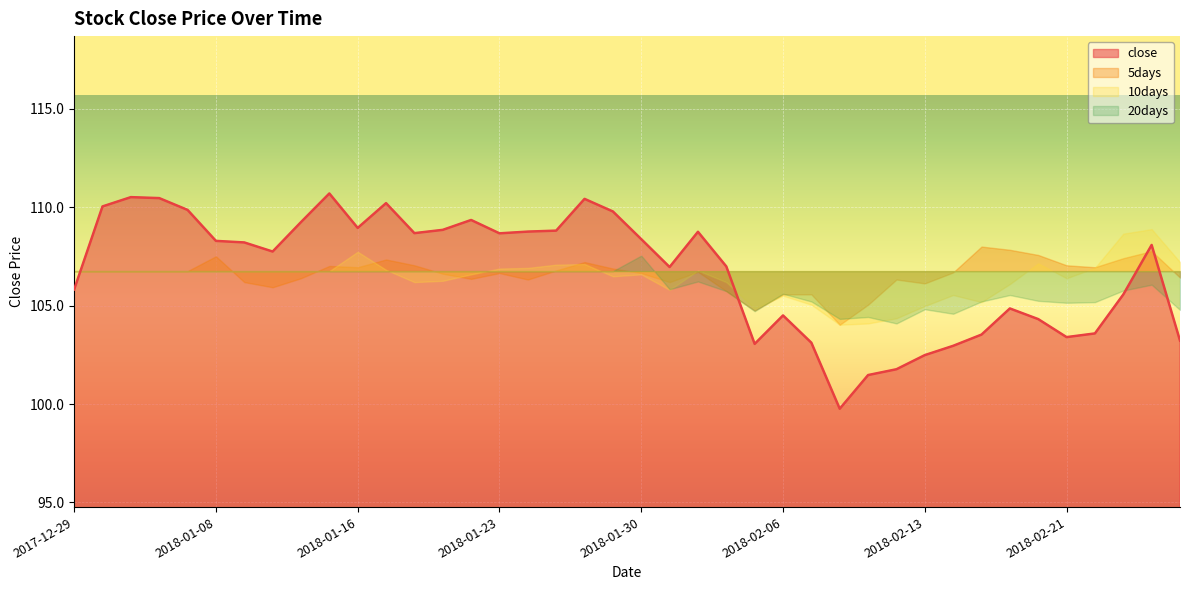

At 2018-01-18, list the series in order from smallest to largest.

10days, 20days, 5days, close